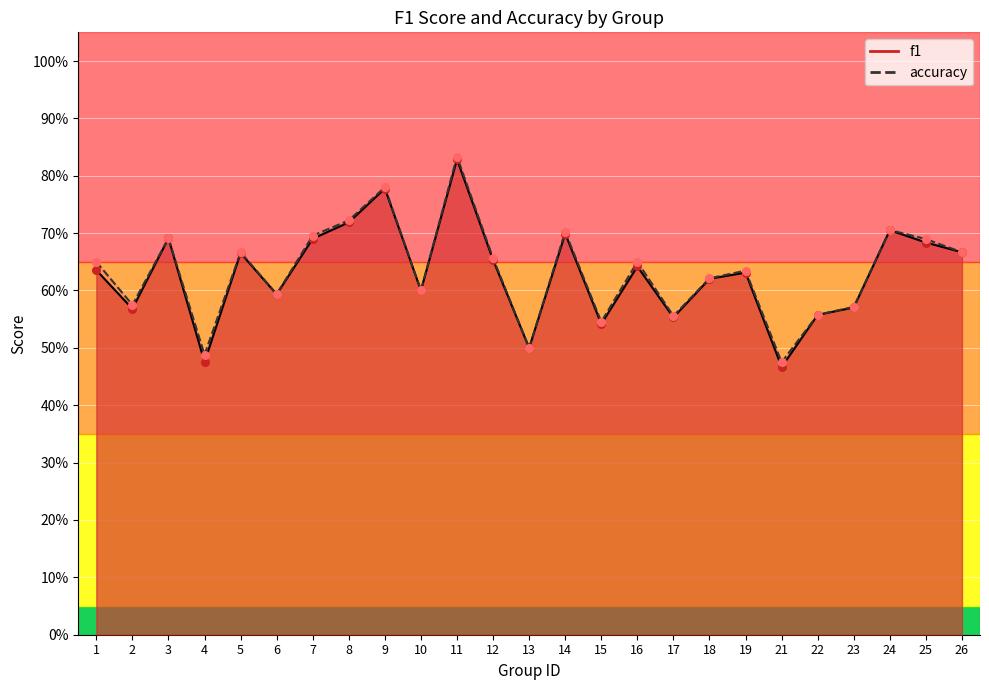

Is the value of f1 at 2 greater than the value of accuracy at 5?

No